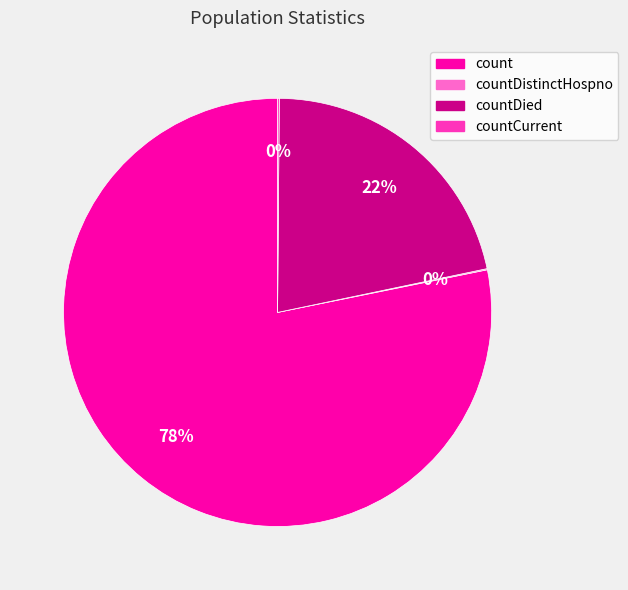

To the nearest percent, what is the combined percentage of countDied and count?

100%